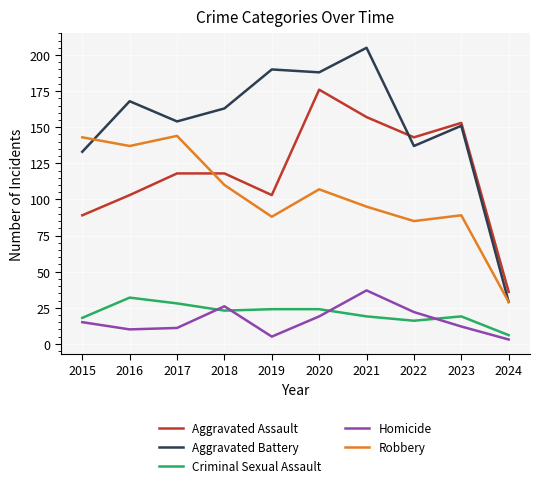

Reading right to left, transcribe all the data shown in this chart.

Aggravated Assault: 2024=36	2023=153	2022=143	2021=157	2020=176	2019=103	2018=118	2017=118	2016=103	2015=89
Aggravated Battery: 2024=29	2023=151	2022=137	2021=205	2020=188	2019=190	2018=163	2017=154	2016=168	2015=133
Criminal Sexual Assault: 2024=6	2023=19	2022=16	2021=19	2020=24	2019=24	2018=23	2017=28	2016=32	2015=18
Homicide: 2024=3	2023=12	2022=22	2021=37	2020=19	2019=5	2018=26	2017=11	2016=10	2015=15
Robbery: 2024=29	2023=89	2022=85	2021=95	2020=107	2019=88	2018=110	2017=144	2016=137	2015=143